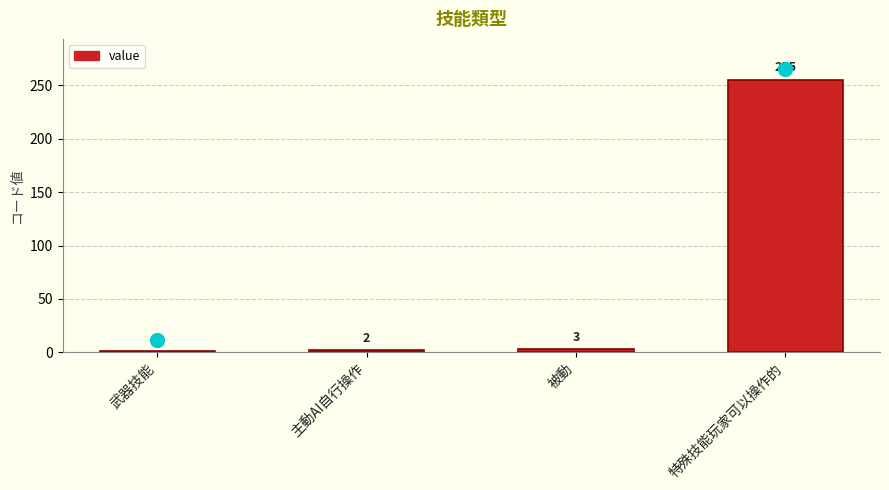

What is the sum of all values?

261